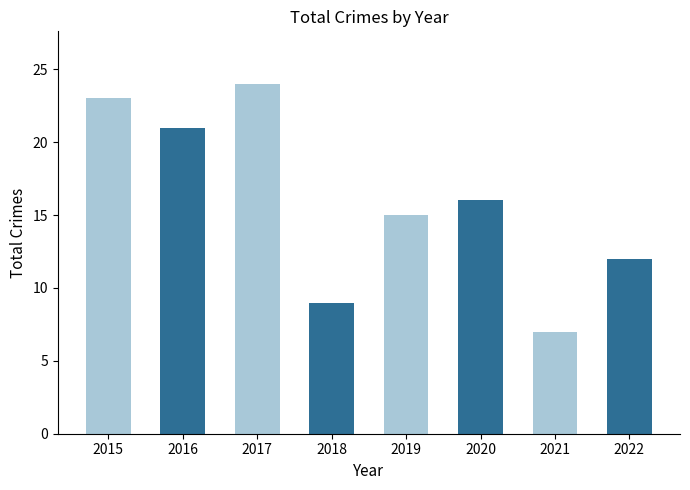

Read the value at 2015, to the nearest 10.

20